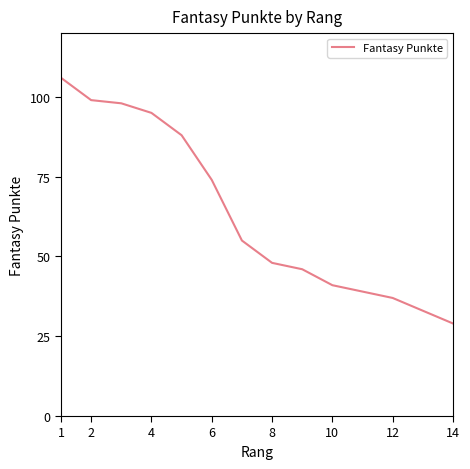

What value does the data have at 12, to the nearest 10?

40